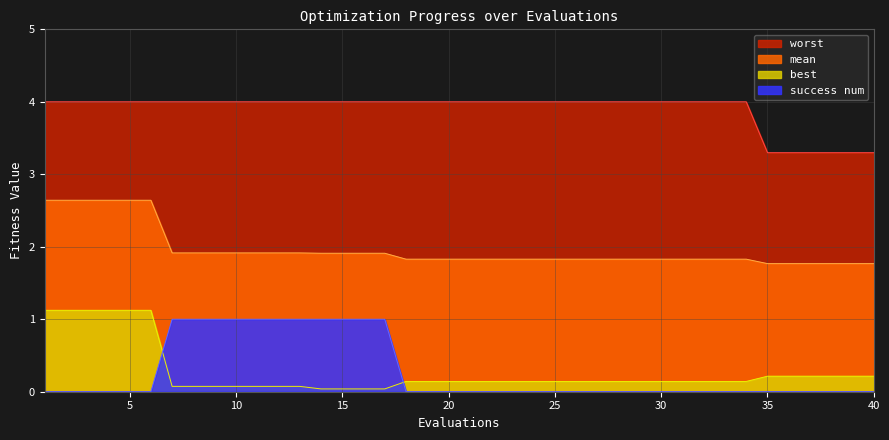

Reading right to left, what are all the values shown in this chart?

mean: 1.8	1.8	1.8	1.8	1.8	1.8	1.8	1.8	1.8	1.8	1.8	1.8	1.8	1.8	1.8	1.8	1.8	1.8	1.8	1.8	1.8	1.8	1.8	1.9	1.9	1.9	1.9	1.9	1.9	1.9	1.9	1.9	1.9	1.9	2.6	2.6	2.6	2.6	2.6	2.6
best: 0.2	0.2	0.2	0.2	0.2	0.2	0.1	0.1	0.1	0.1	0.1	0.1	0.1	0.1	0.1	0.1	0.1	0.1	0.1	0.1	0.1	0.1	0.1	0.0	0.0	0.0	0.0	0.1	0.1	0.1	0.1	0.1	0.1	0.1	1.1	1.1	1.1	1.1	1.1	1.1
worst: 3.3	3.3	3.3	3.3	3.3	3.3	4.0	4.0	4.0	4.0	4.0	4.0	4.0	4.0	4.0	4.0	4.0	4.0	4.0	4.0	4.0	4.0	4.0	4.0	4.0	4.0	4.0	4.0	4.0	4.0	4.0	4.0	4.0	4.0	4.0	4.0	4.0	4.0	4.0	4.0
success num: 0.0	0.0	0.0	0.0	0.0	0.0	0.0	0.0	0.0	0.0	0.0	0.0	0.0	0.0	0.0	0.0	0.0	0.0	0.0	0.0	0.0	0.0	0.0	1.0	1.0	1.0	1.0	1.0	1.0	1.0	1.0	1.0	1.0	1.0	0.0	0.0	0.0	0.0	0.0	0.0